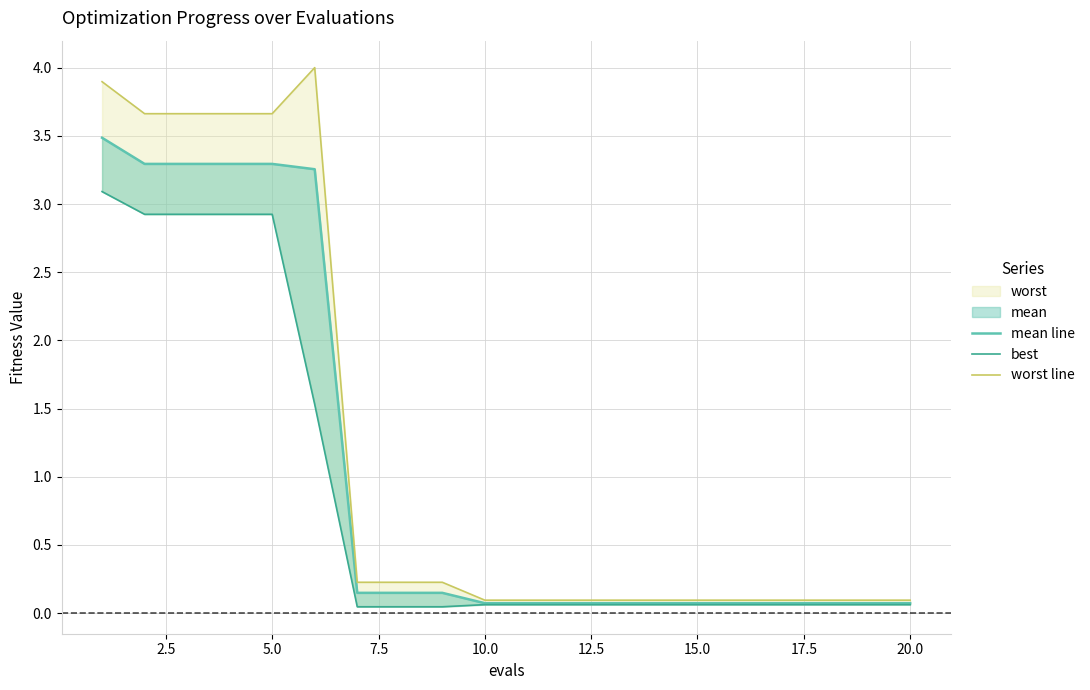

True or false: best and mean line cross at least once.

False